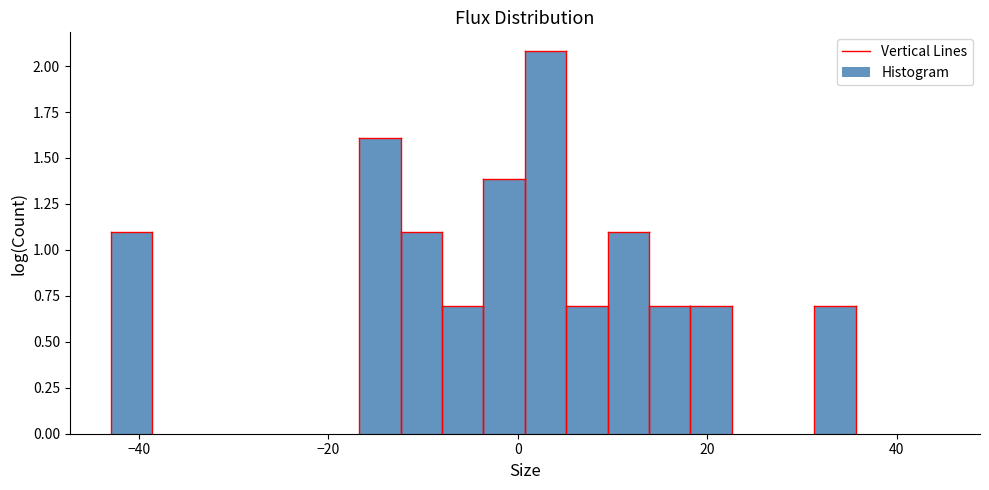

Around what value on the x-axis is the tallest bar? Give the approximate position of its centre, as read against the axis.

2